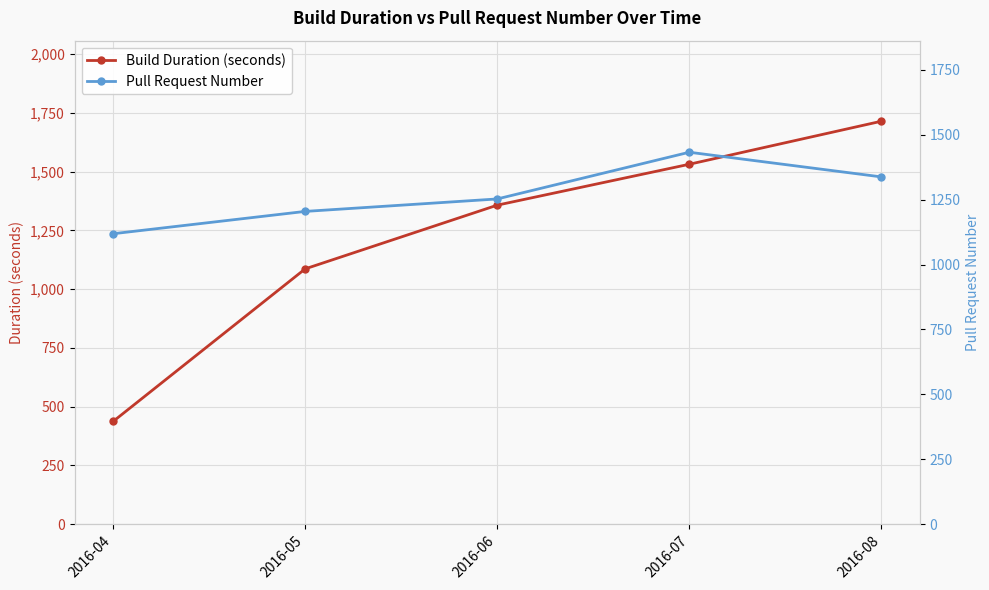

Where does the Pull Request Number series first go above 1253?

2016-07